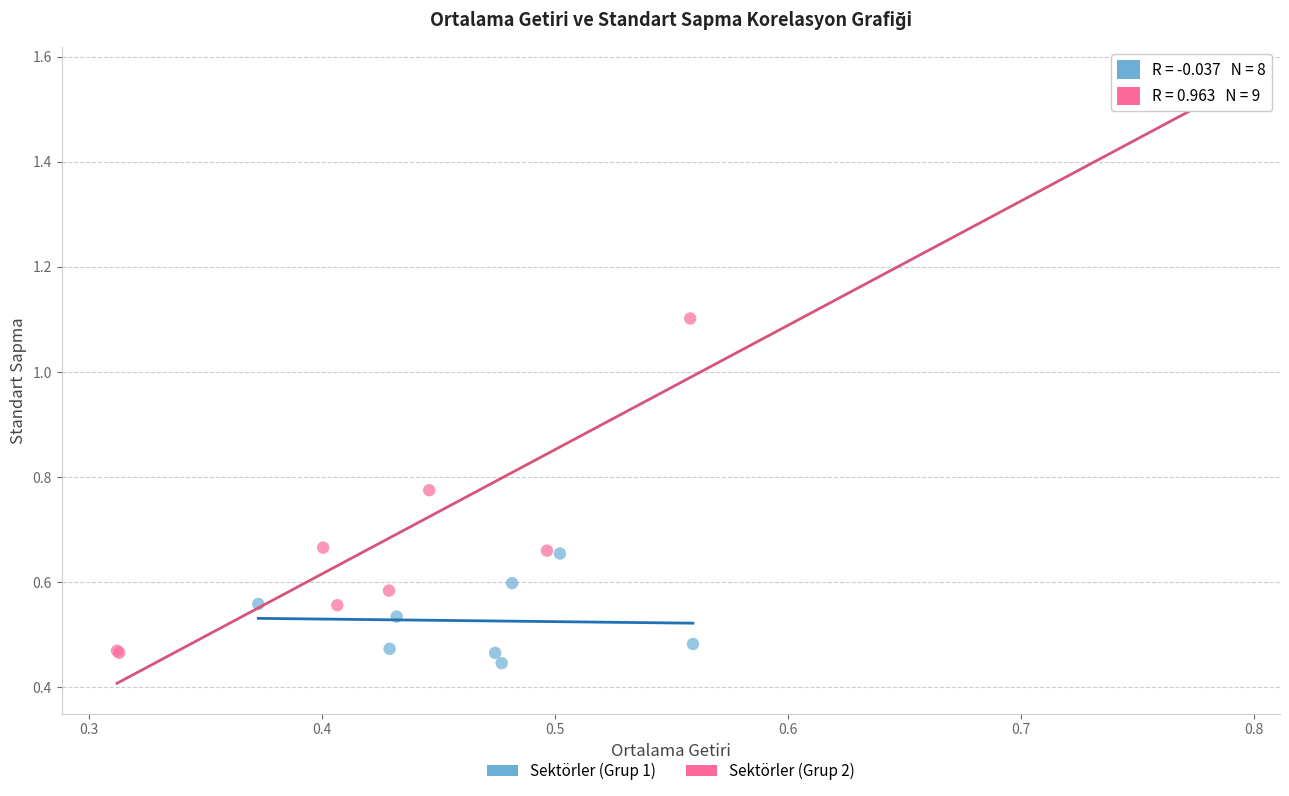

Which series reaches the maximum Y coordinate?

Sektörler (Grup 2)